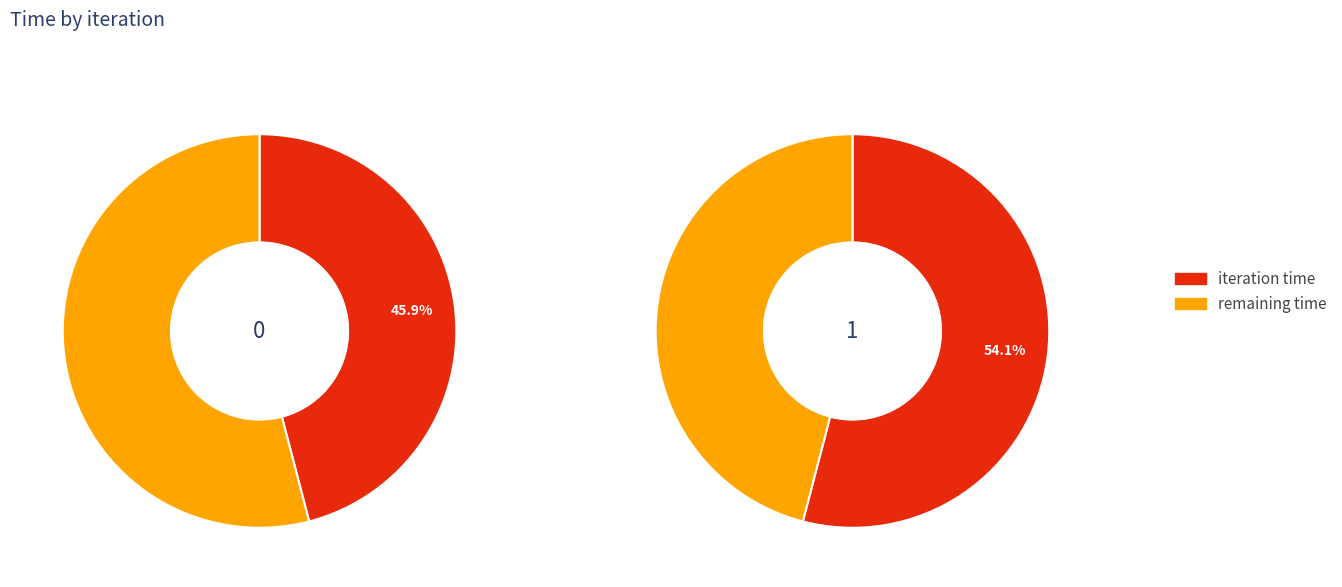

The 1 slice represents 49% of the pie. True or false?

False